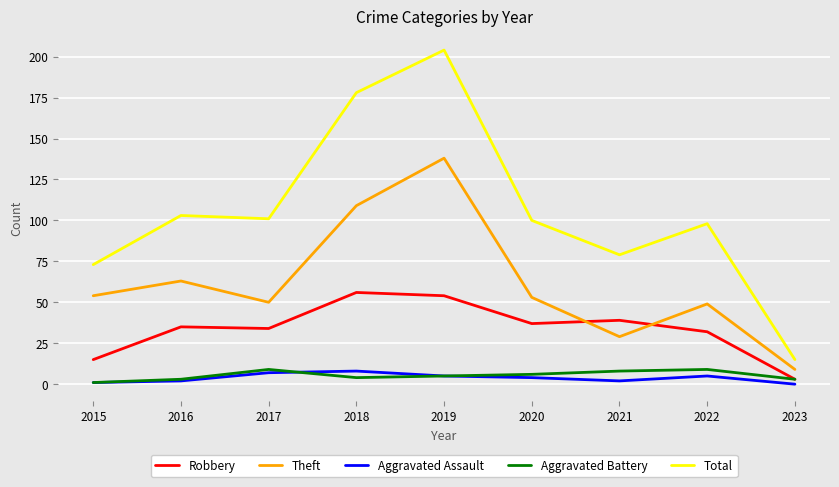

True or false: Aggravated Assault and Aggravated Battery cross at least once.

True